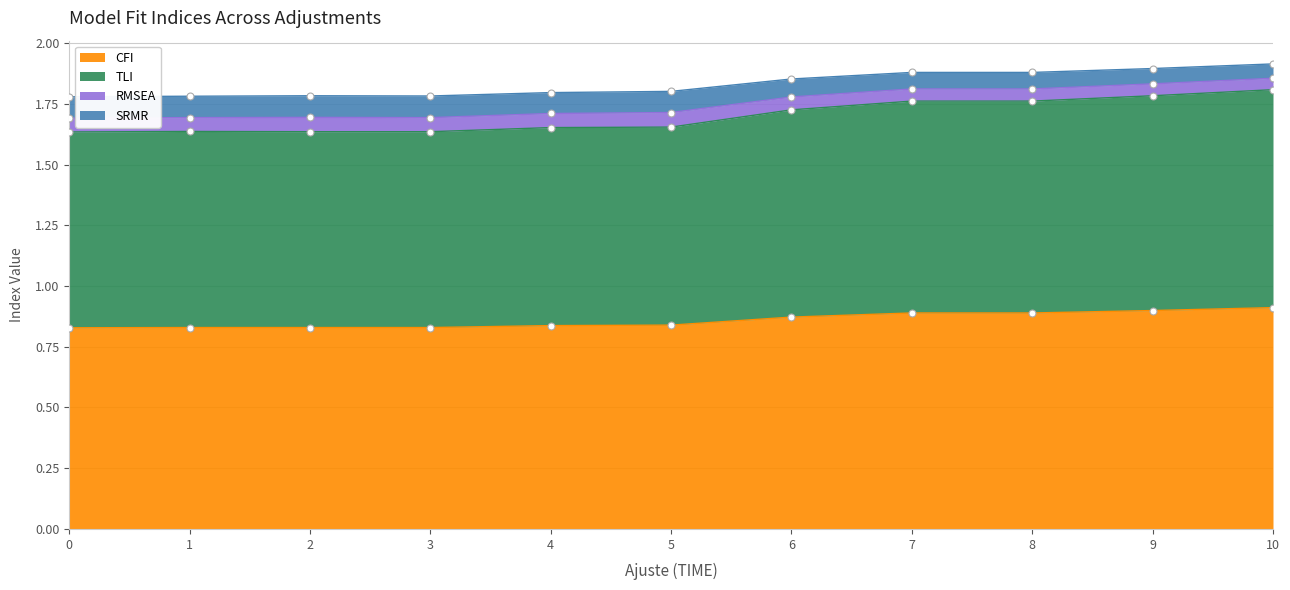

Is it true that CFI equals 0.4 at 9?

False